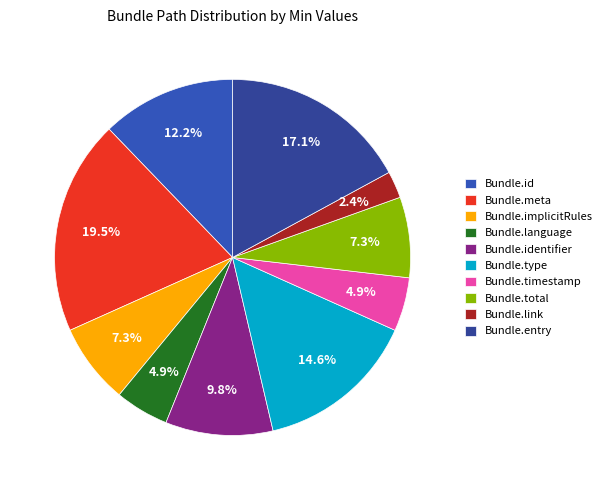

How many slices are in this pie chart?

10